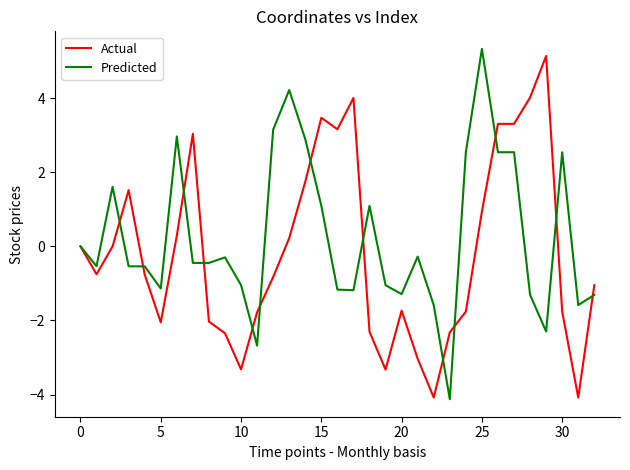

What is the greatest value displayed?

5.3